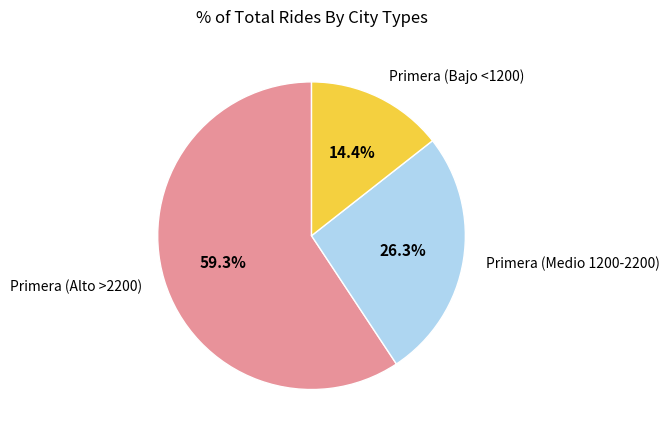

Rank the categories by value from lowest to highest.

Primera (Bajo <1200), Primera (Medio 1200-2200), Primera (Alto >2200)